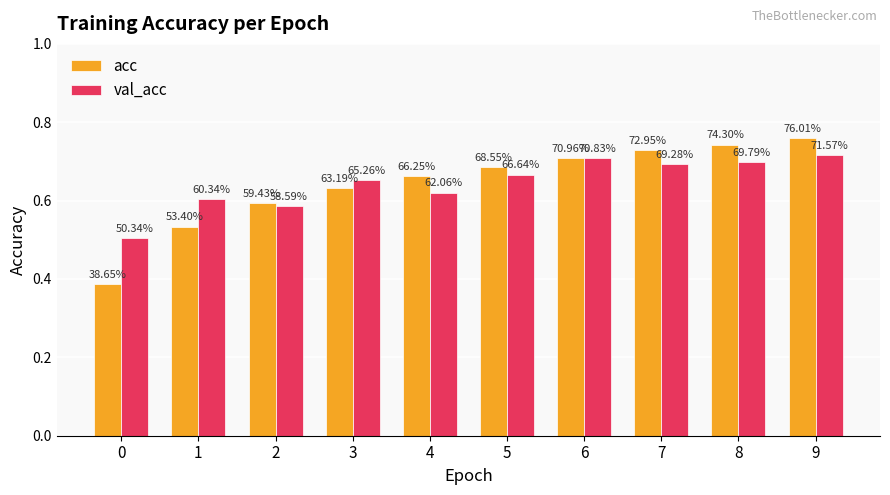

What is the value of the acc bar at the 9th from the left?

0.7